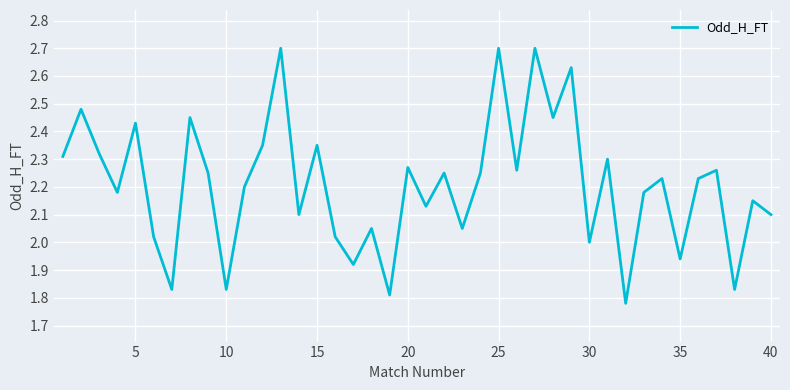

What is the greatest value displayed?

2.7